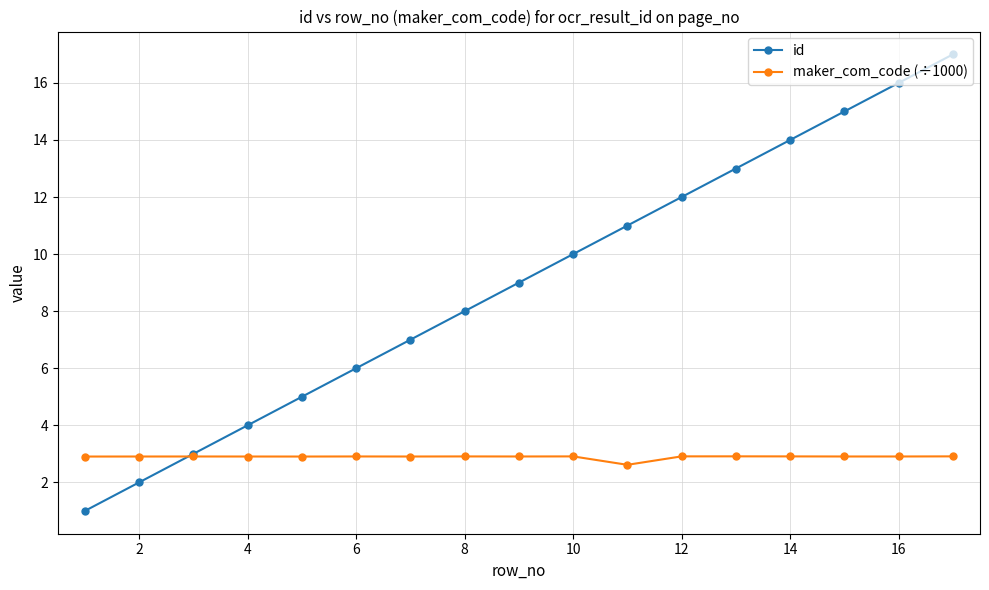

List the series in order of their peak value, highest first.

id, maker_com_code (÷1000)